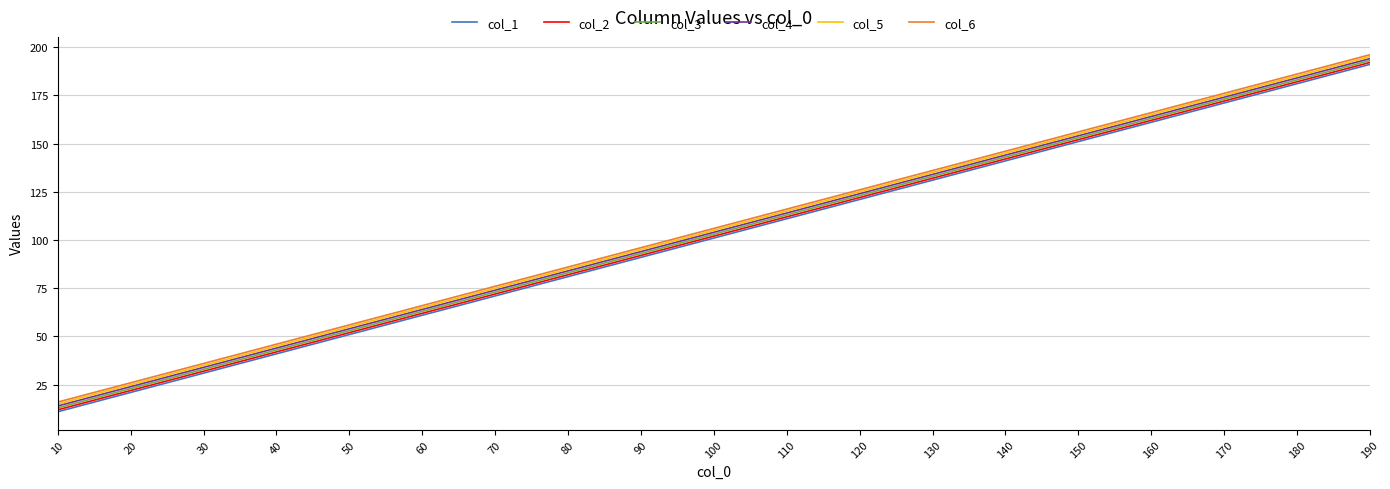

At which category is the sum across all series the highest?

190